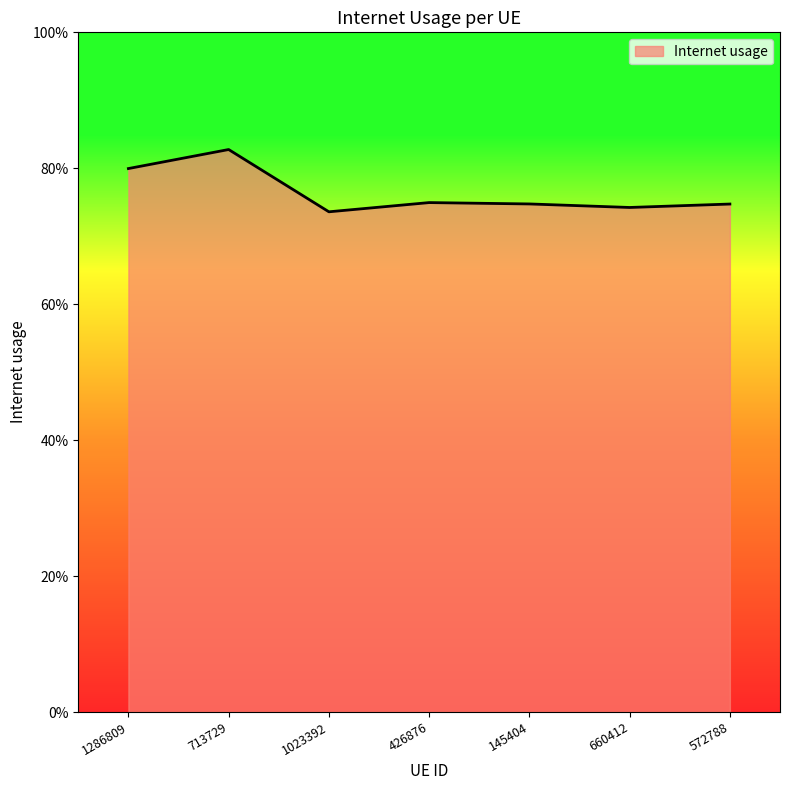

Reading left to right, extract all data points from this chart.

1286809=0.8	713729=0.8	1023392=0.7	426876=0.7	145404=0.7	660412=0.7	572788=0.7